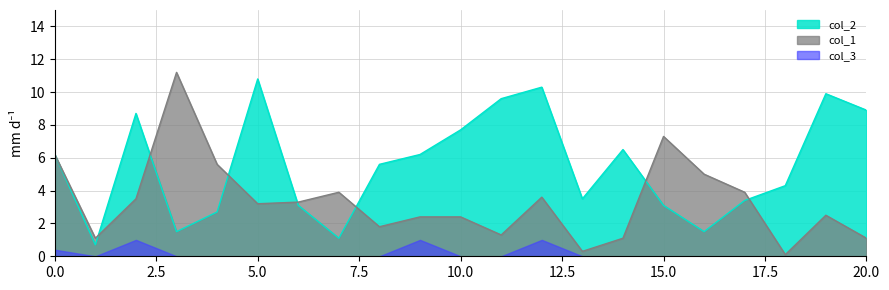

Which series has the widest spread of values?

col_1